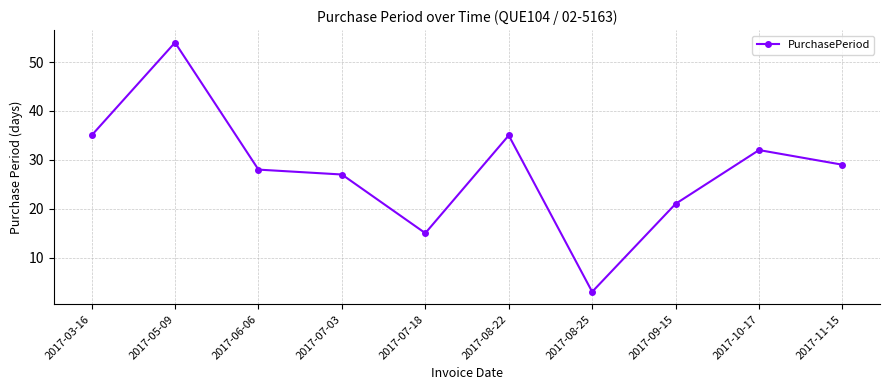

Reading left to right, list all the values displayed in this chart.

35	54	28	27	15	35	3	21	32	29